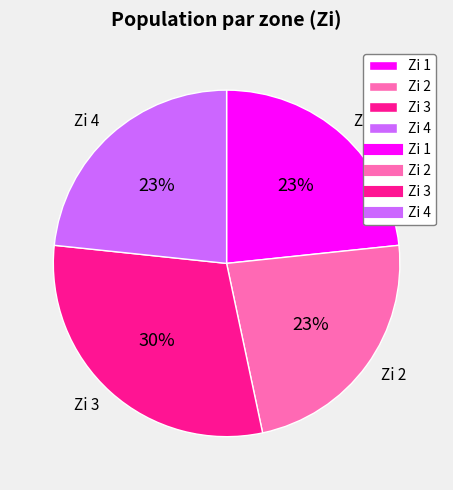

To the nearest percent, what portion does Zi 4 represent?

23%